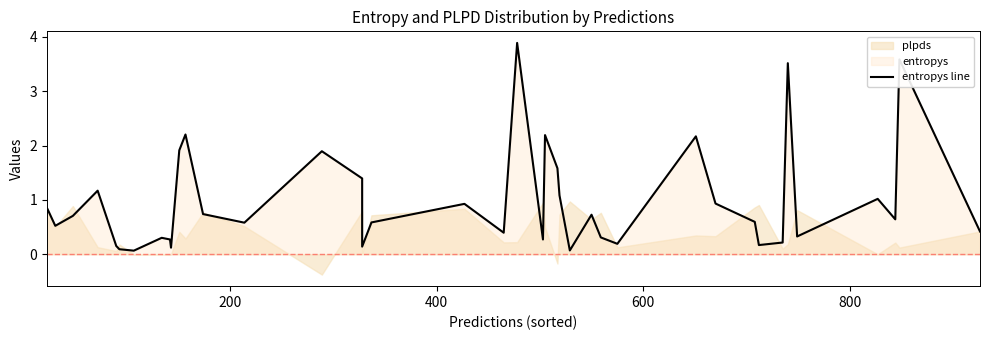

How many categories are shown in the chart?

40